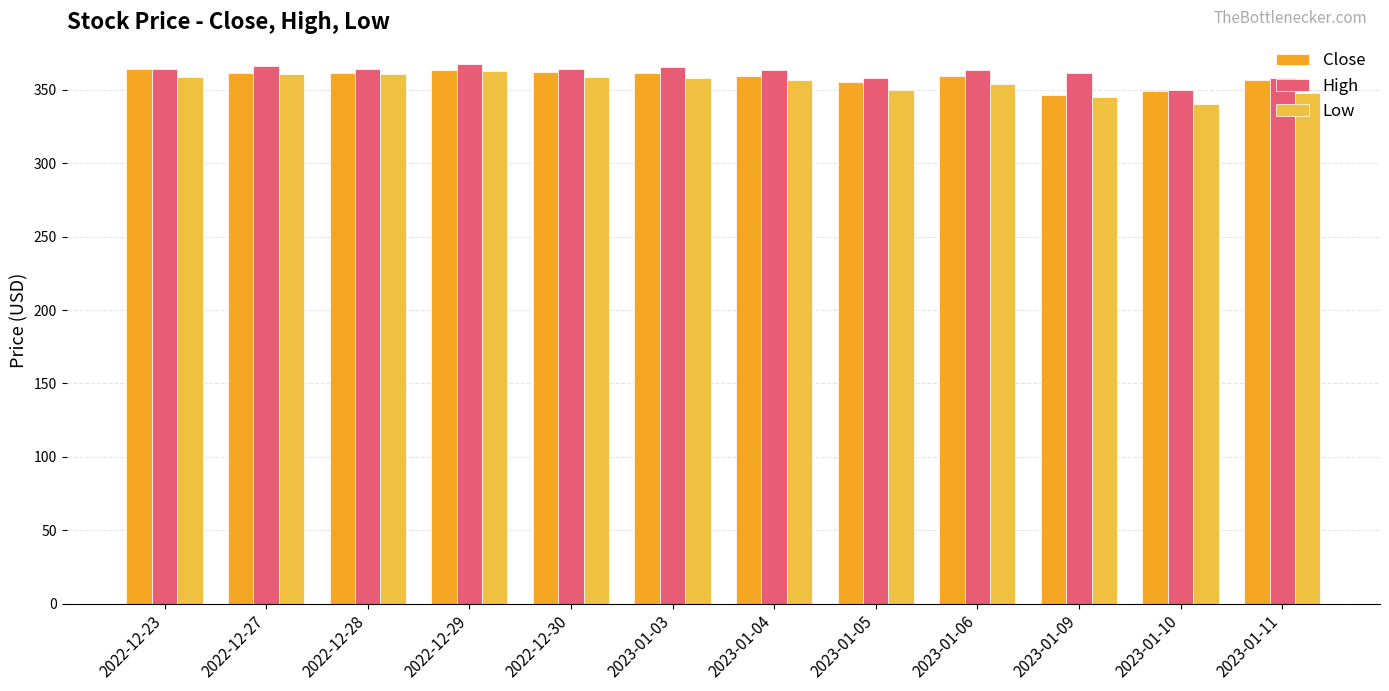

List the series in order of their overall mean, lowest first.

Low, Close, High